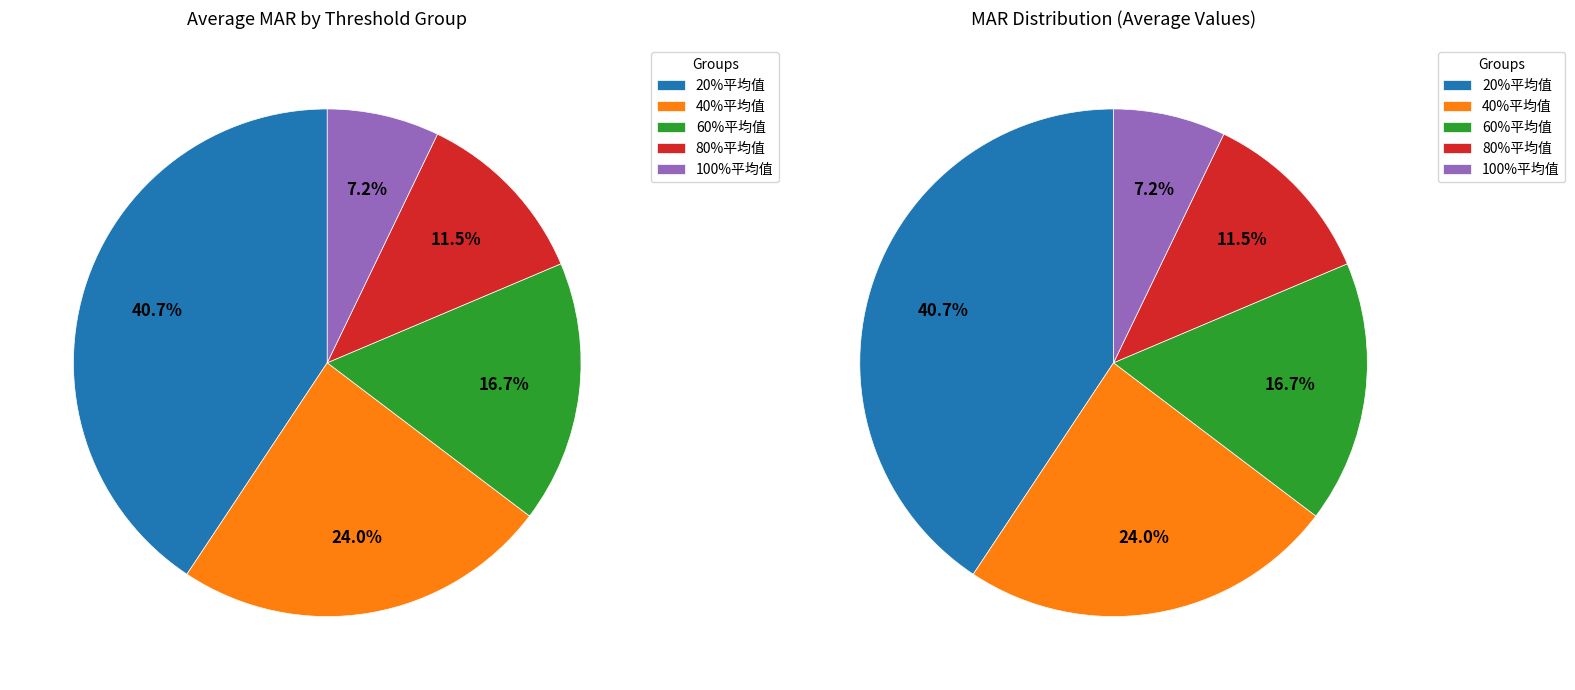

Count the number of slices in the pie.

5